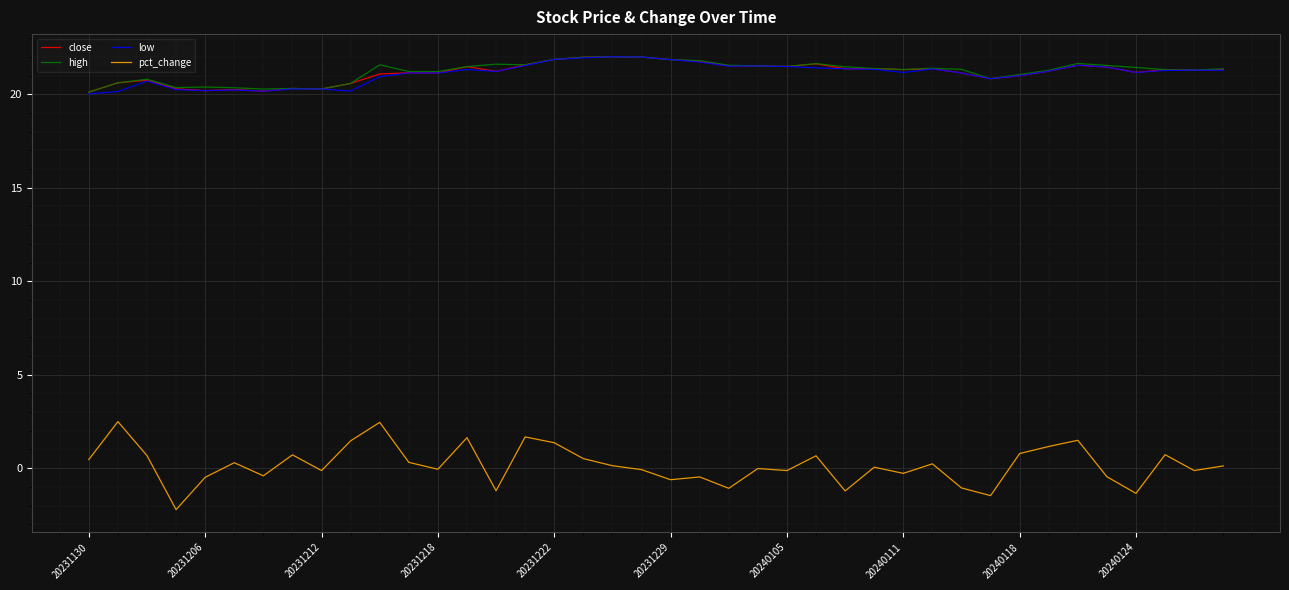

Which series has the widest spread of values?

pct_change